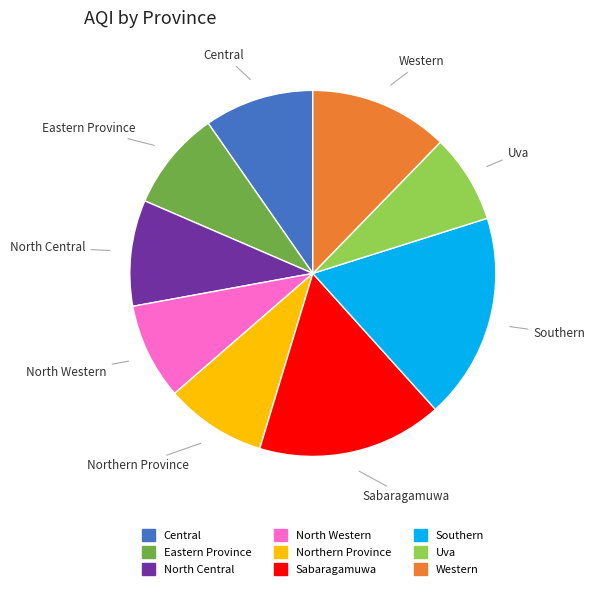

Count the number of slices in the pie.

9